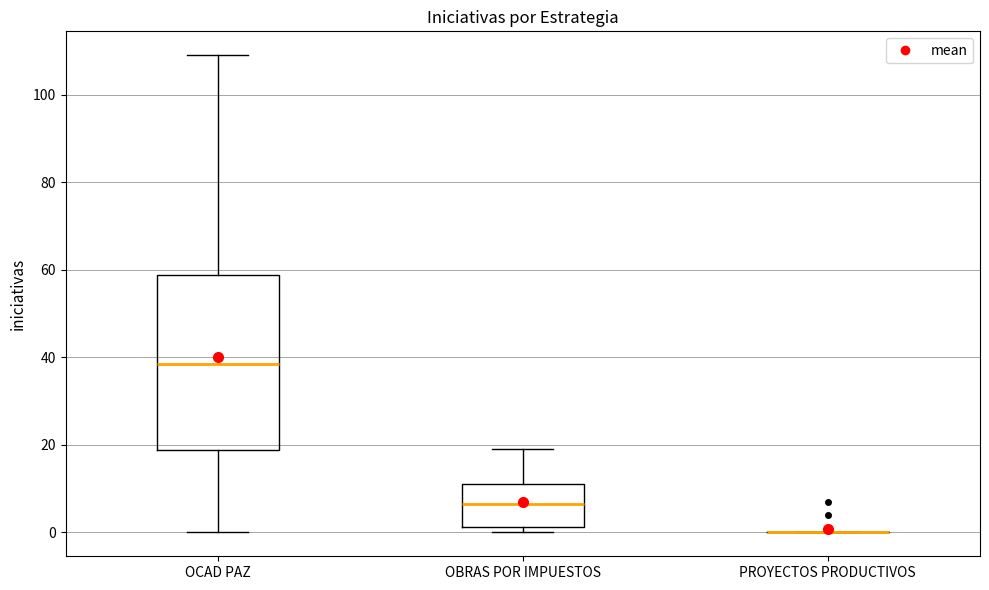

Which box is the tallest, from its lower edge to its upper edge?

OCAD PAZ